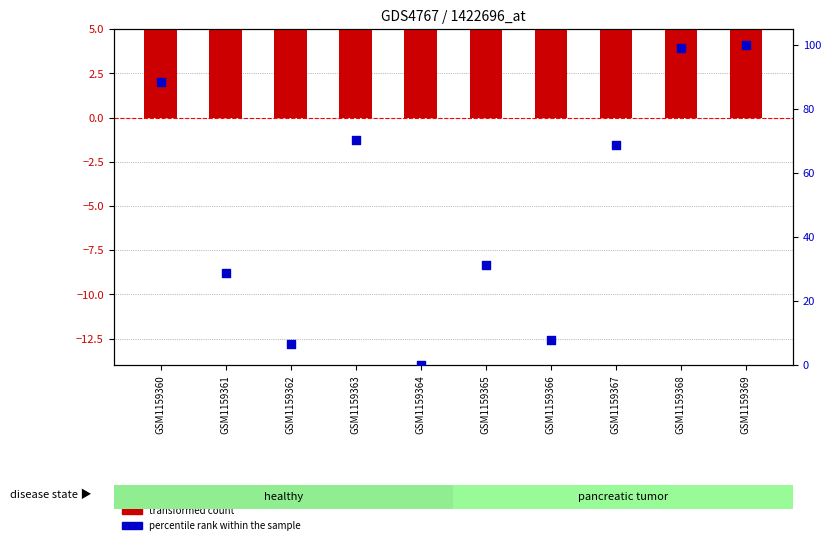

At which category is the sum across all series the highest?

GSM1159369